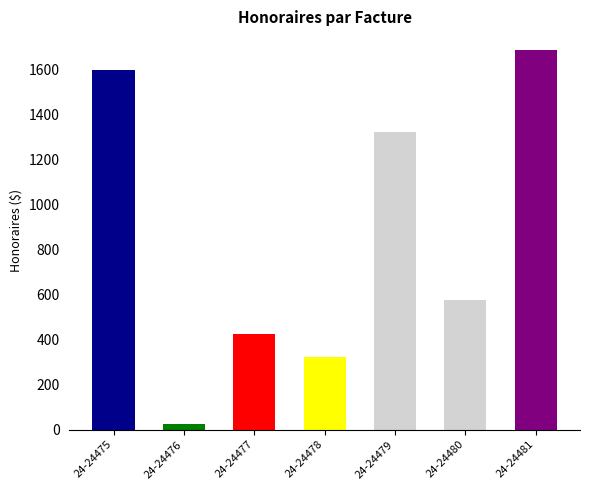

What is the average value?

852.1